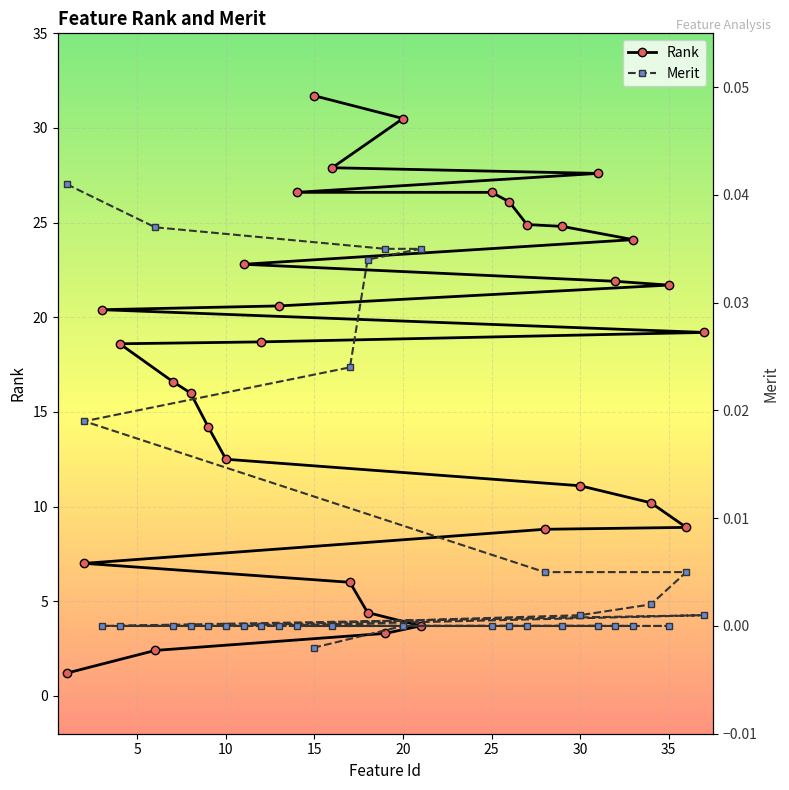

Is the value of Merit at 10 greater than the value of Rank at 40?

No